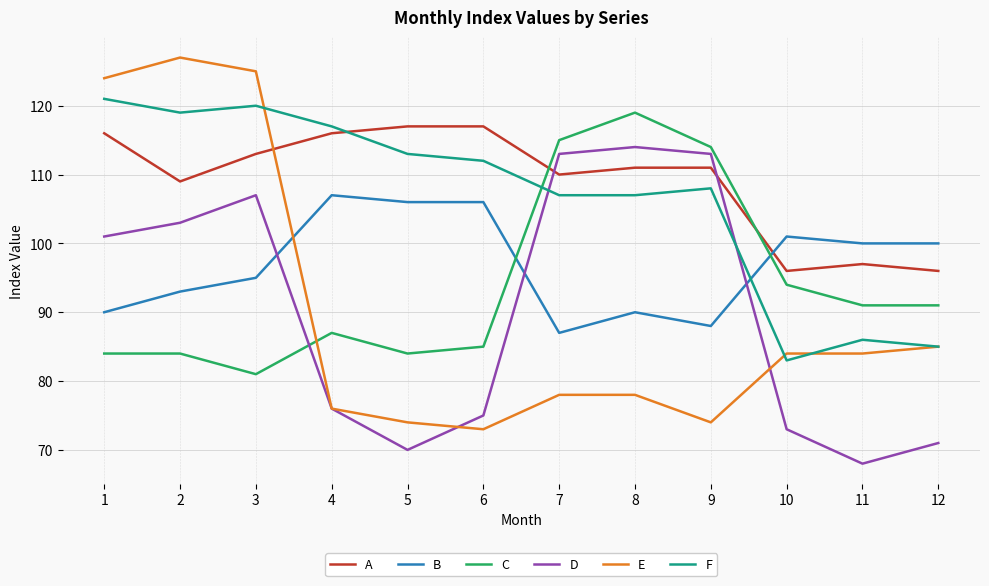

What is the greatest value displayed?

127